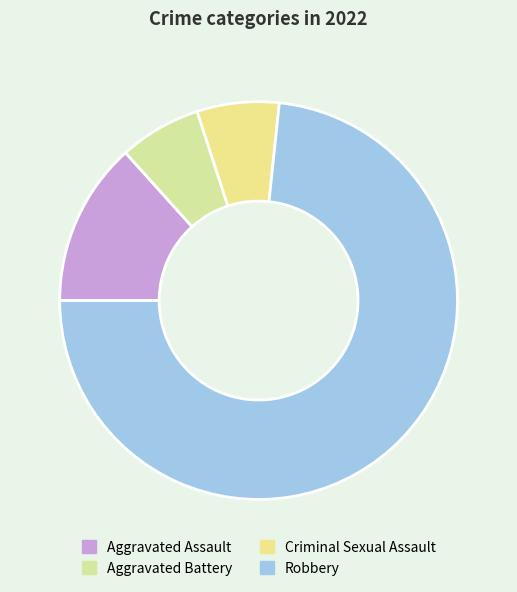

The Aggravated Battery slice represents 7% of the pie. True or false?

True